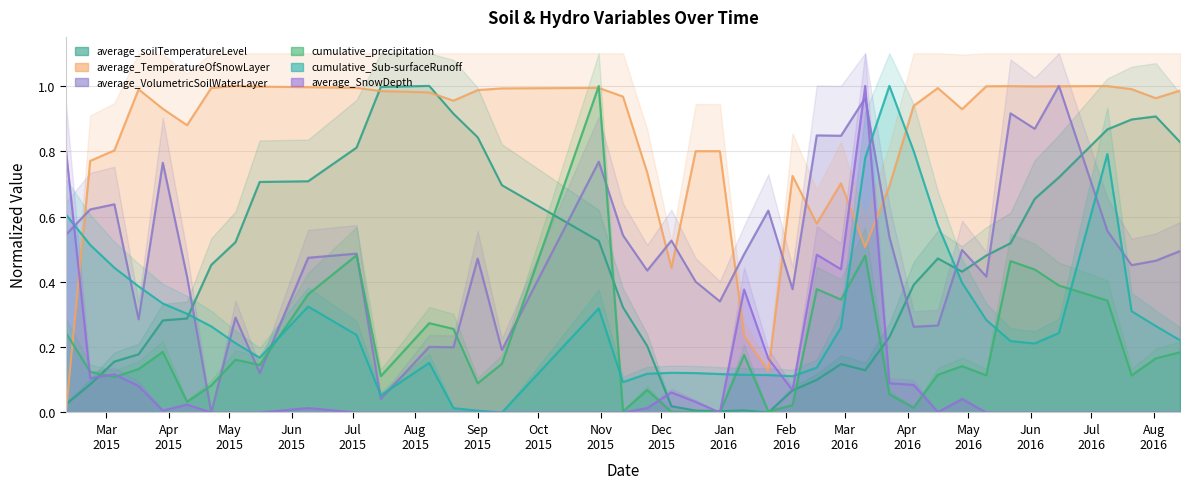

Which category has the highest value across all series?

Mar
2016